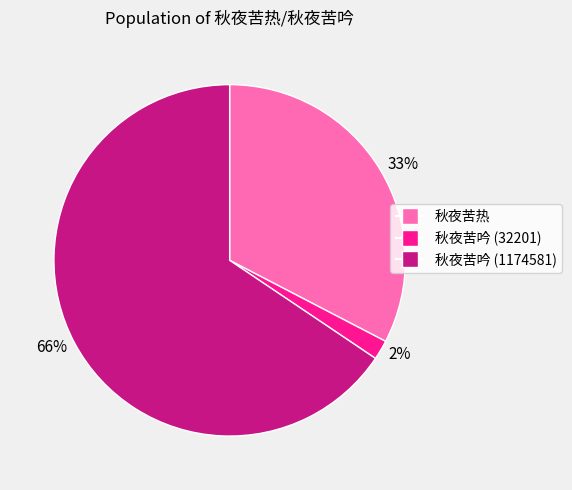

To the nearest percent, what percentage of the pie is 2%?

2%